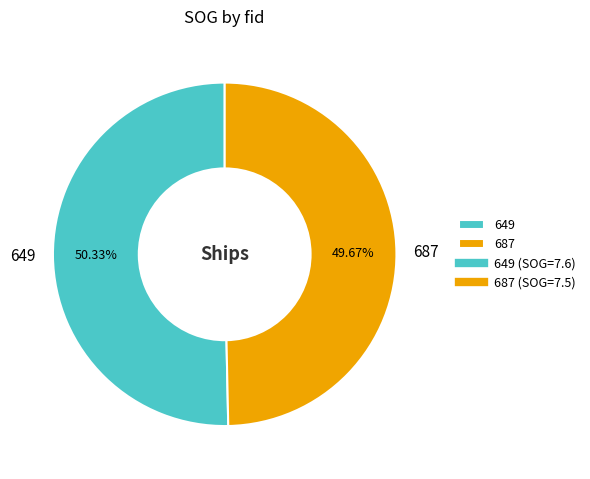

Approximately how many times larger is the value at 649 compared to 687?

1.0